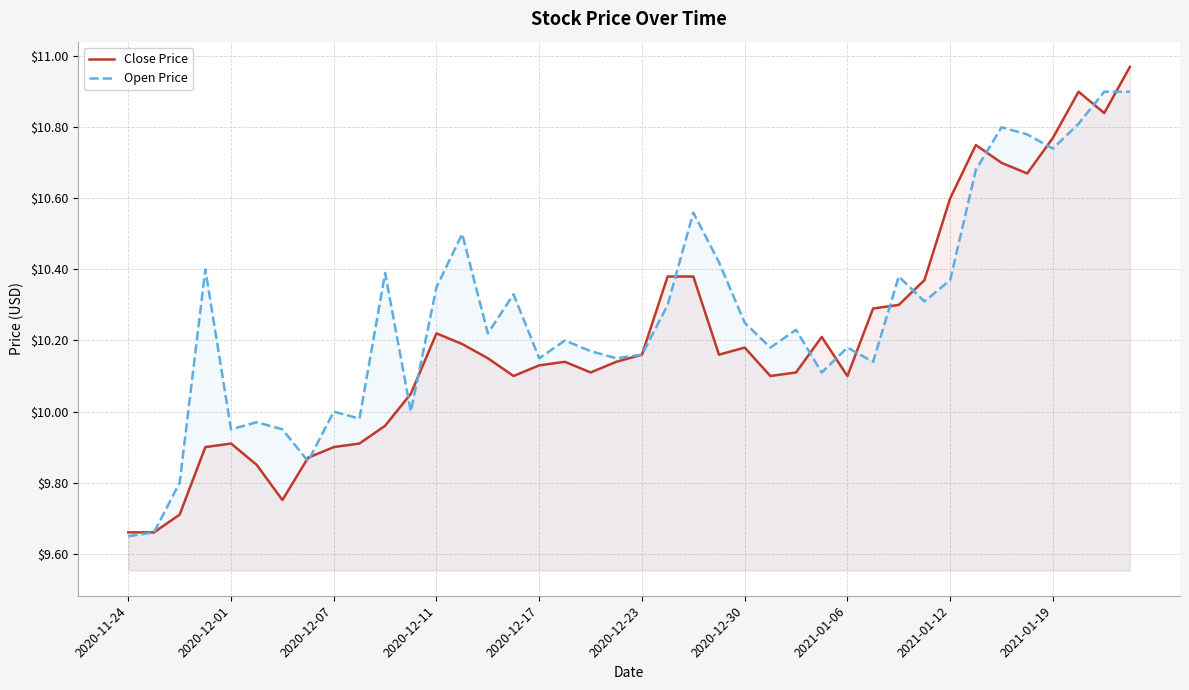

What are all the series names shown in the legend?

Close Price, Open Price